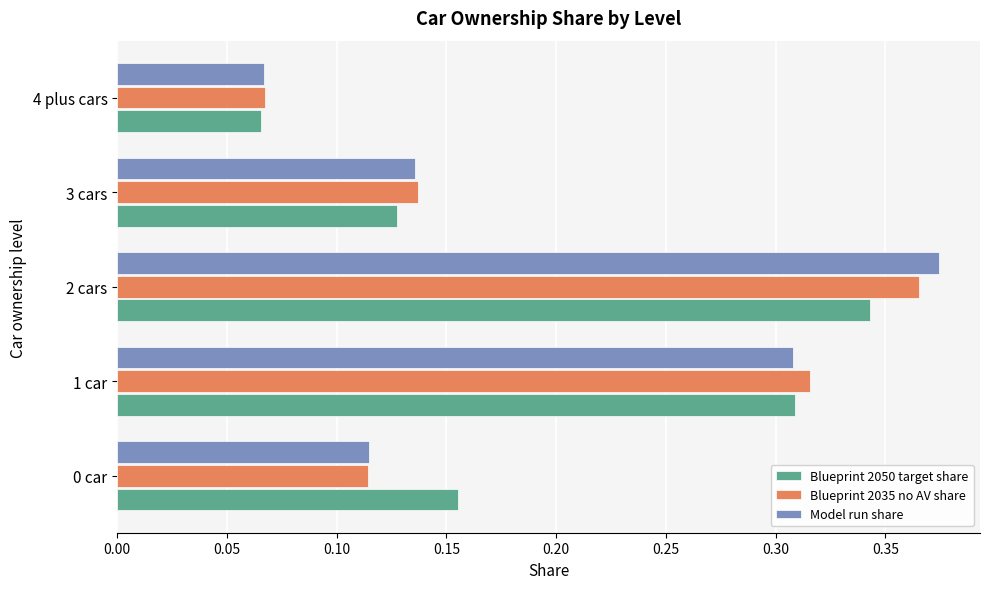

Where is Model run share nearest to the value 0?

4 plus cars